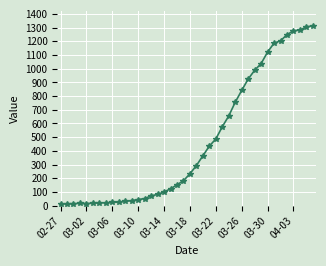

What is the average value?

465